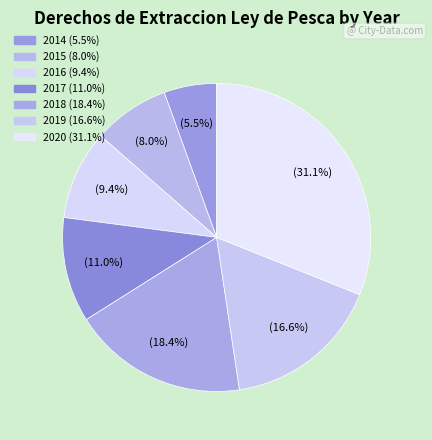

How many slices are in this pie chart?

7